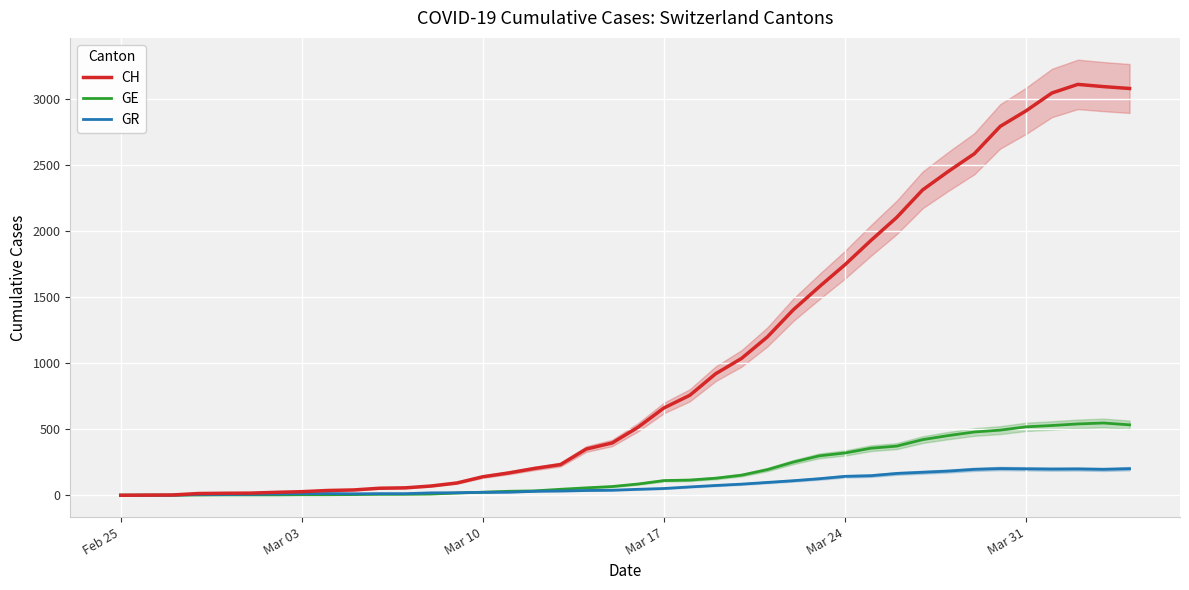

The GR series shows 3 at Mar 24. True or false?

False